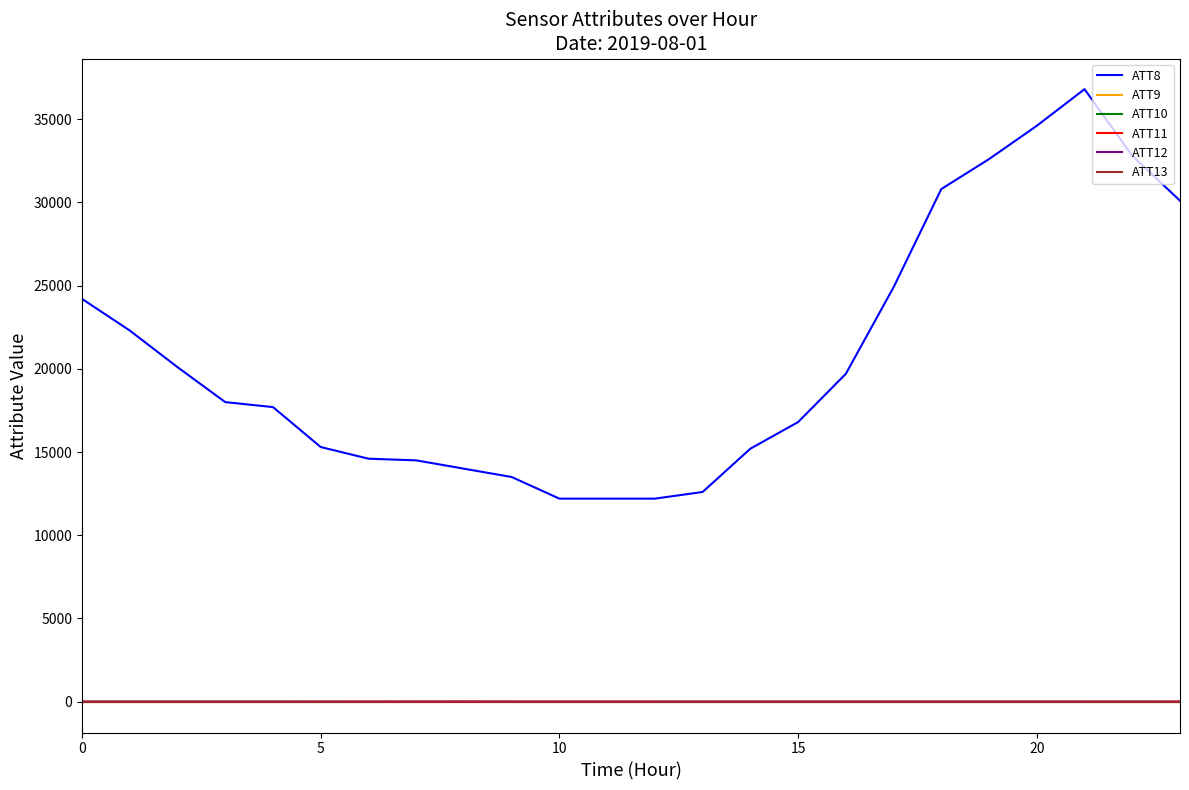

How many lines are shown in the chart?

6